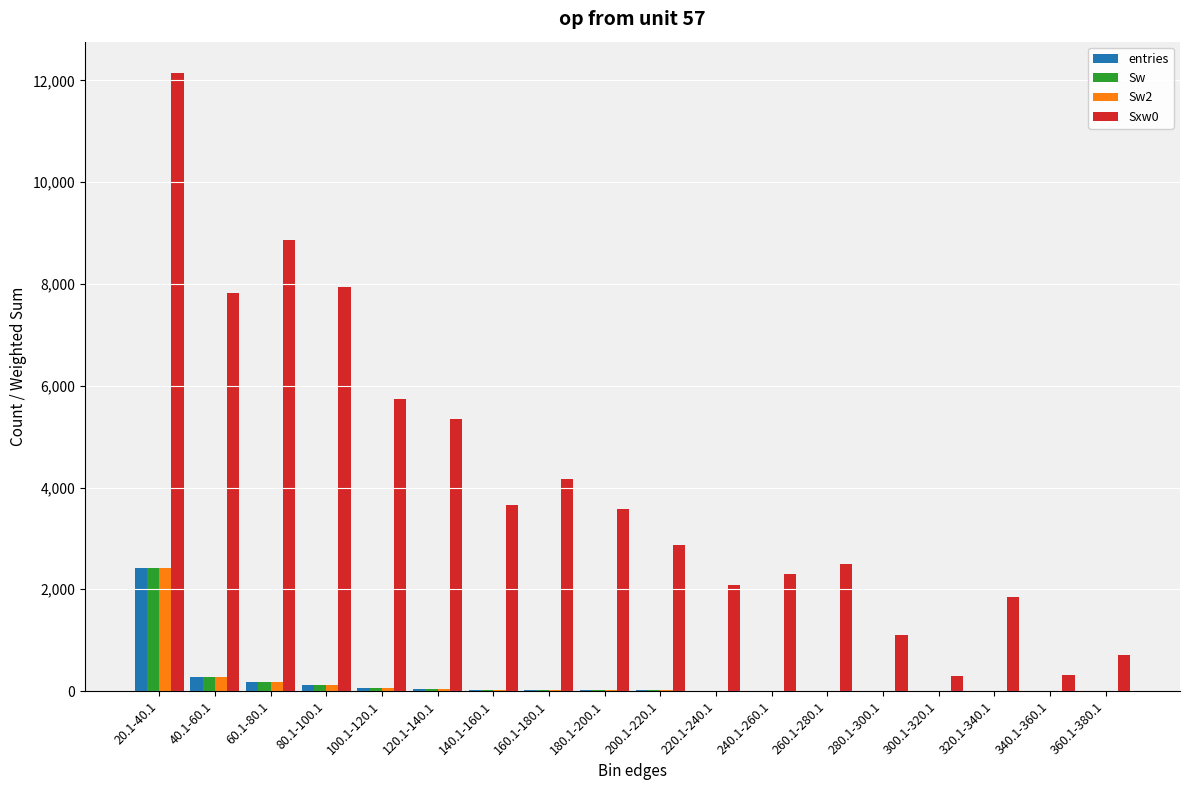

What is the maximum value for entries?

2417